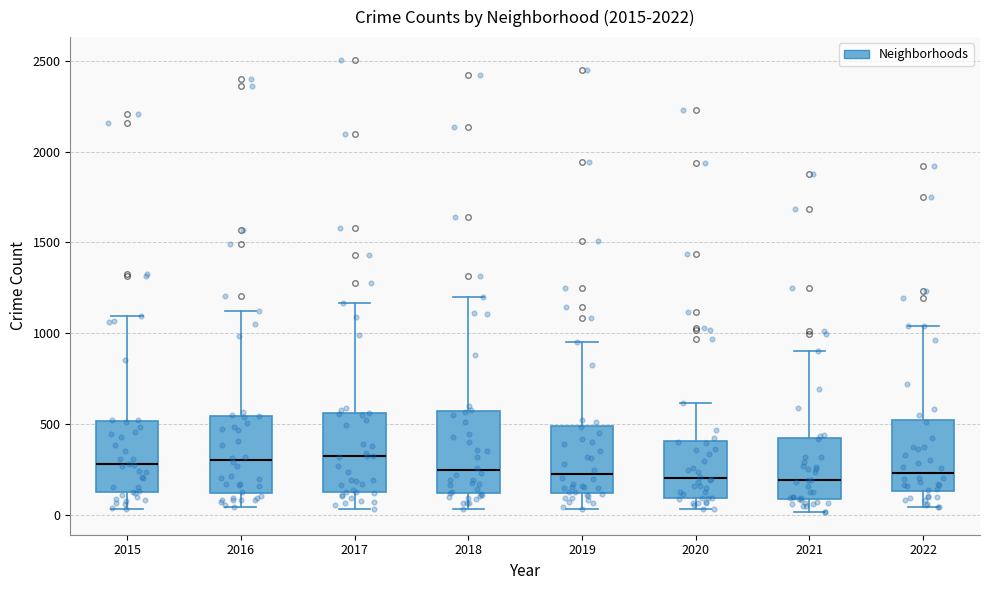

Reading left to right, read every box against the y-axis: the position of its median line, the range the box covers, and the ends of its whiskers. The values are not printed on the chart, so give them approximately, as read against the axis.

2015: median 300, box 150 to 500, whiskers 50 to 1100
2016: median 300, box 100 to 550, whiskers 50 to 1150
2017: median 300, box 150 to 550, whiskers 50 to 1150
2018: median 250, box 100 to 550, whiskers 50 to 1200
2019: median 250, box 100 to 500, whiskers 50 to 950
2020: median 200, box 100 to 400, whiskers 50 to 600
2021: median 200, box 100 to 400, whiskers 0 to 900
2022: median 250, box 150 to 500, whiskers 50 to 1050